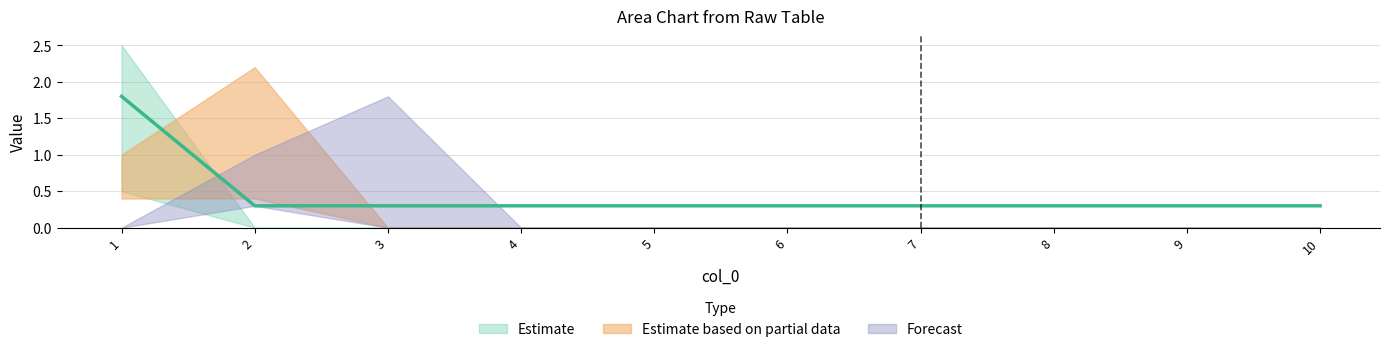

At how many categories does at least one series exceed 0?

3